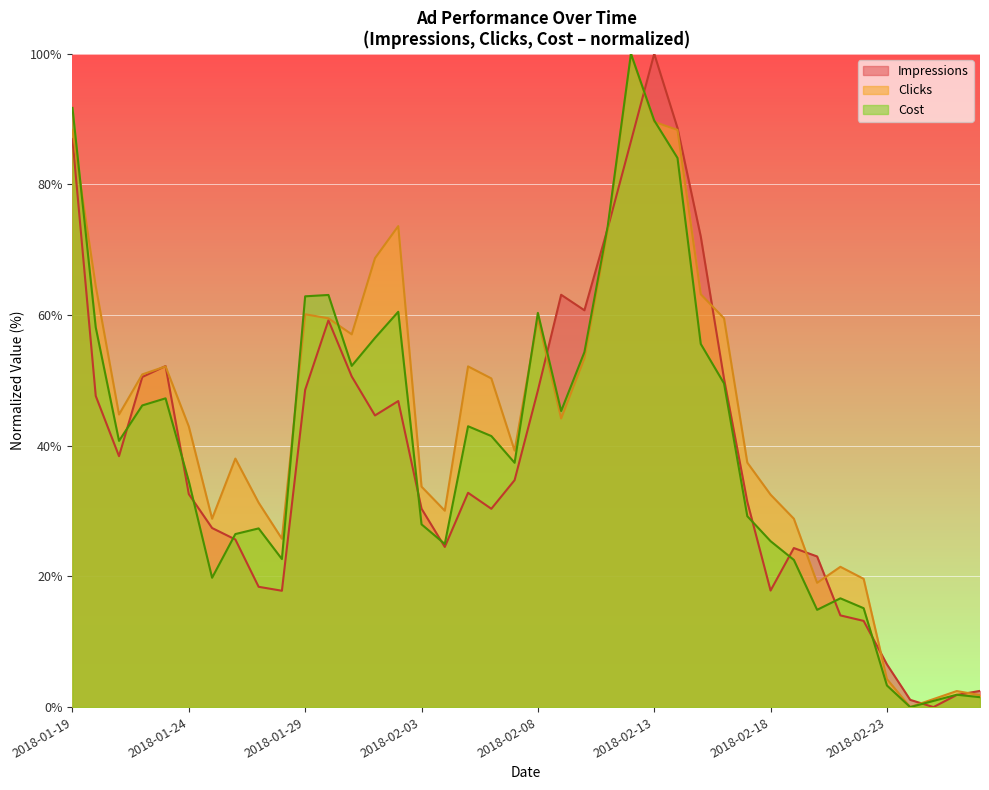

At how many categories does at least one series exceed 50?

20